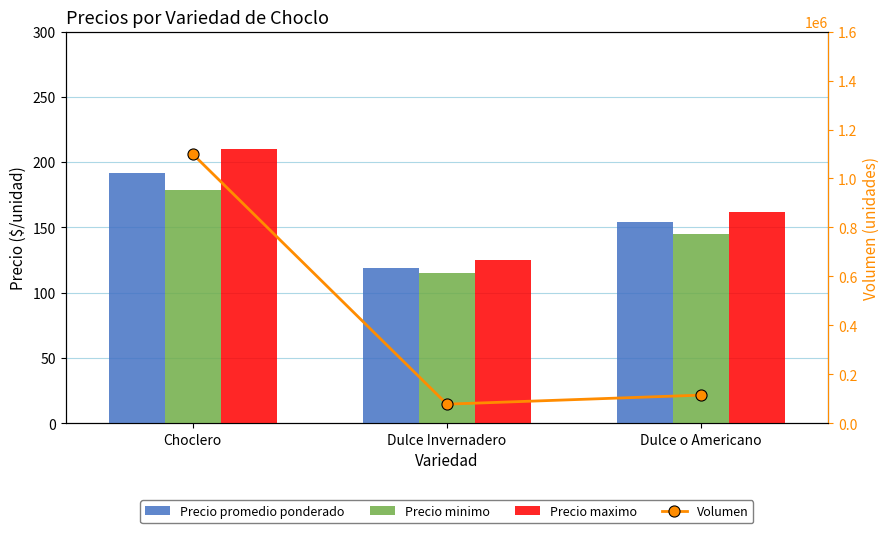

Which series has the largest total across all categories?

Volumen